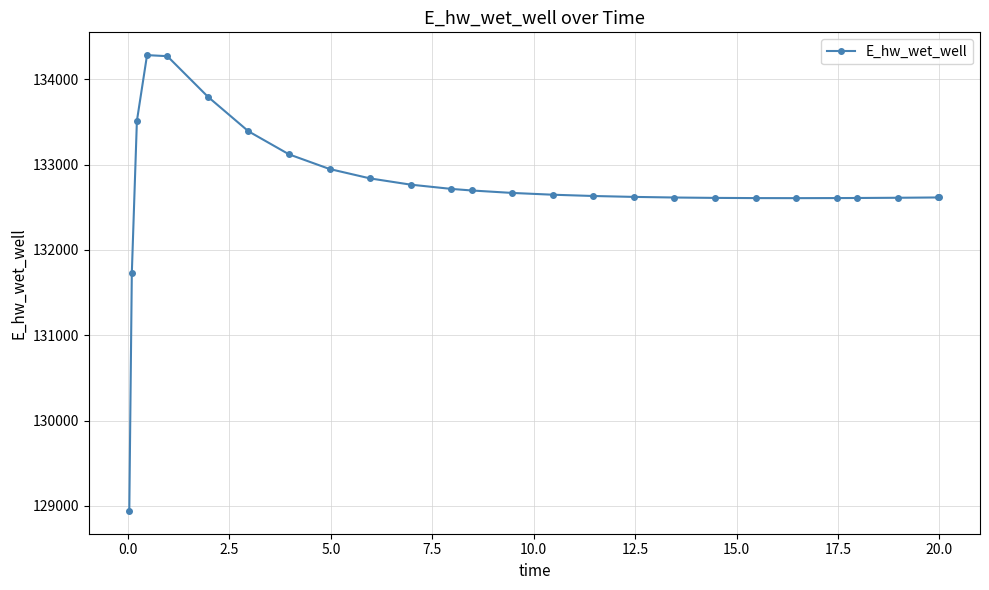

What is the difference between the second highest and second lowest values?

2542.9